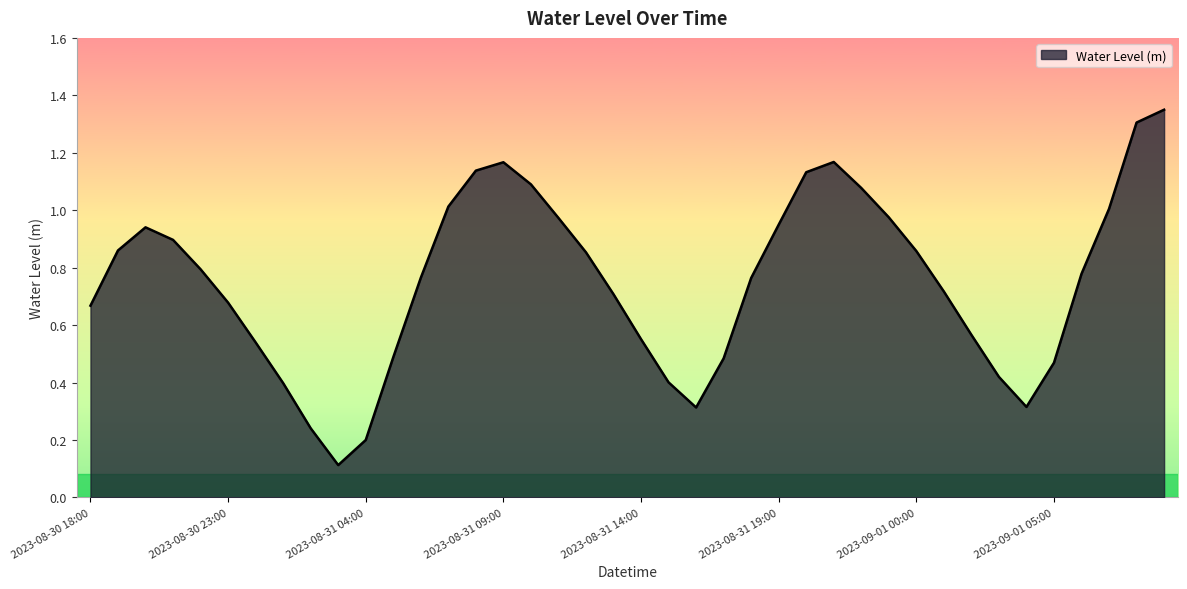

Is this an area chart (filled region under the line)?

Yes